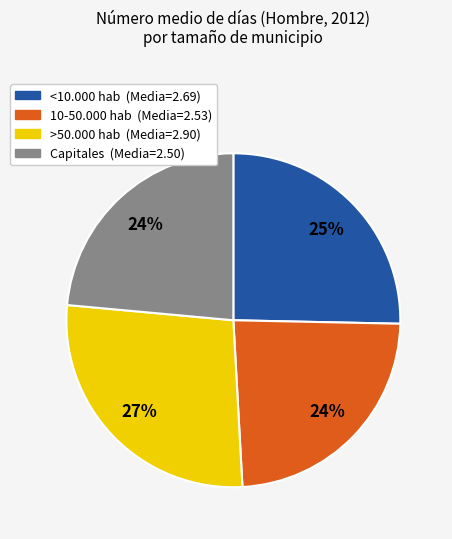

How many segments does this pie chart have?

4